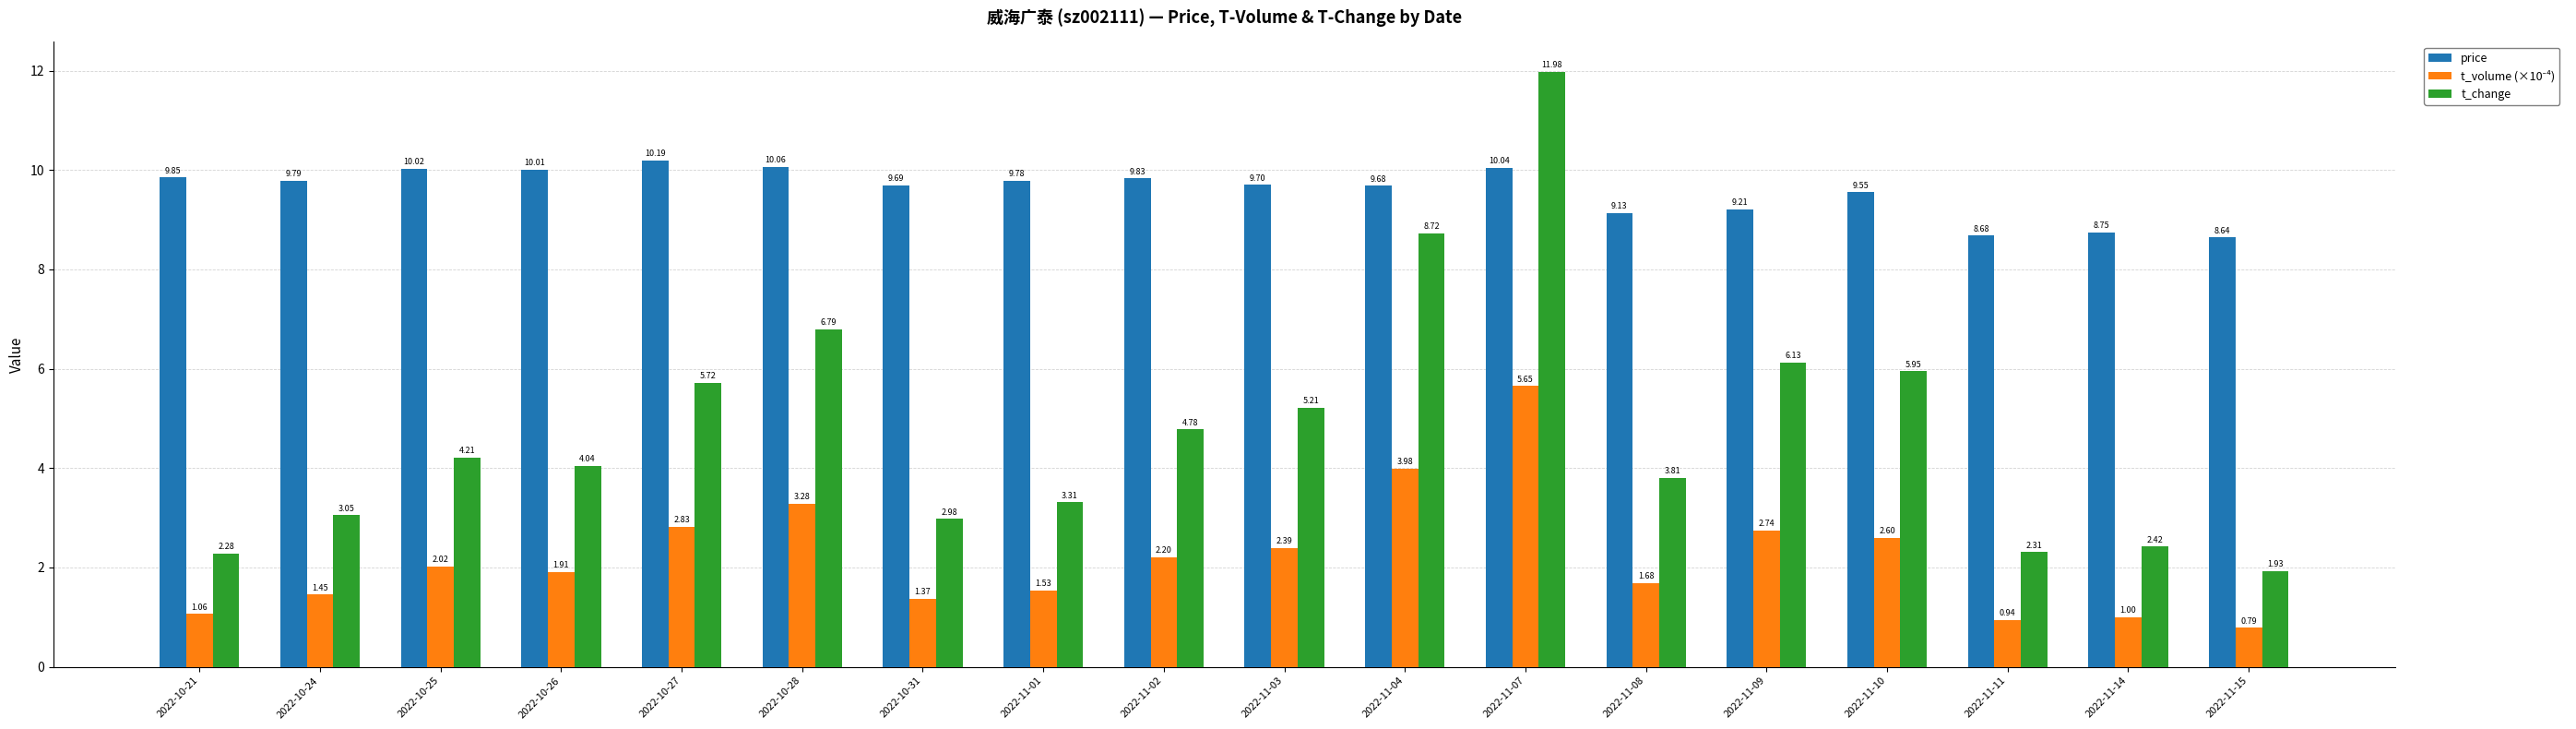

Which series has the largest total across all categories?

price